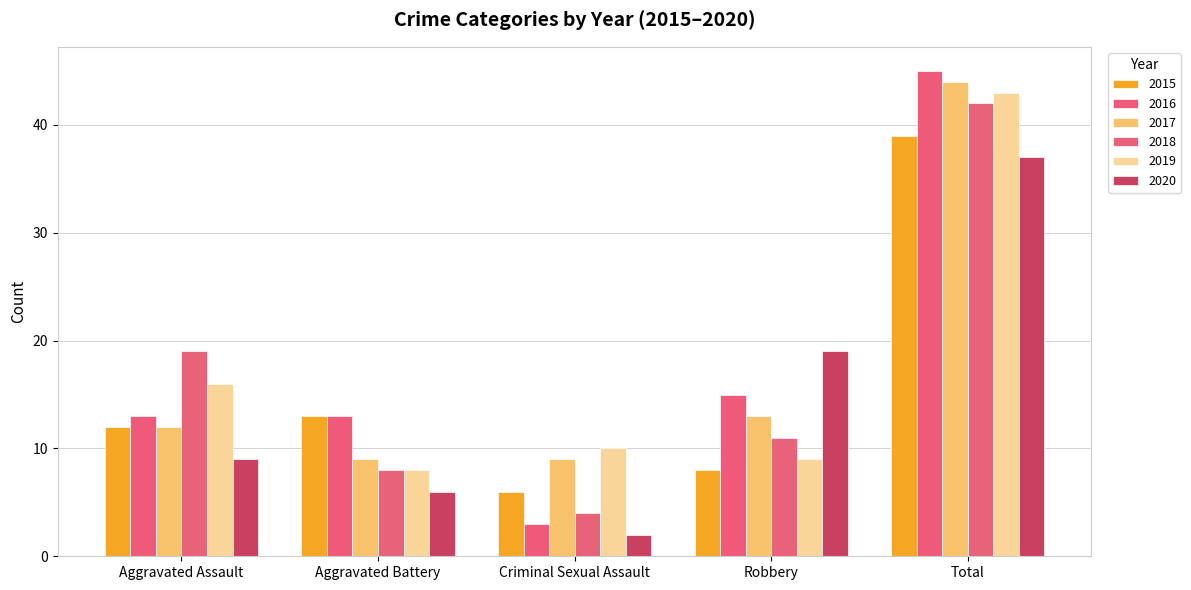

The value of 2019 at Aggravated Battery is 12. True or false?

False